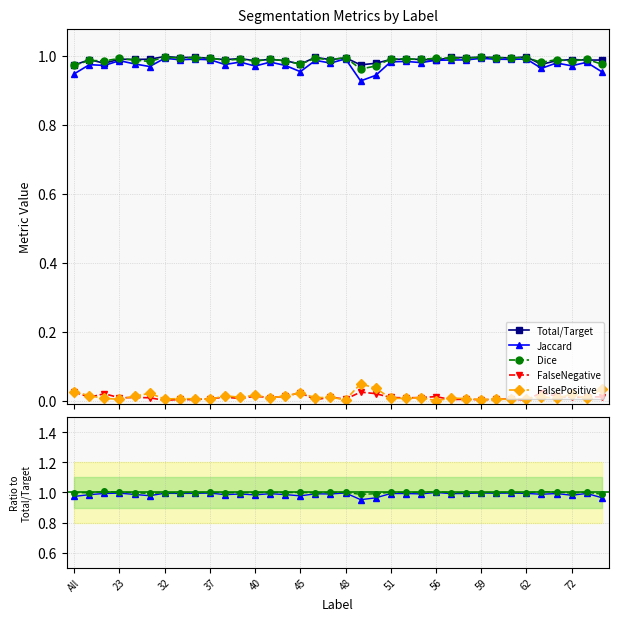

How many values in the FalsePositive series exceed 0?

35